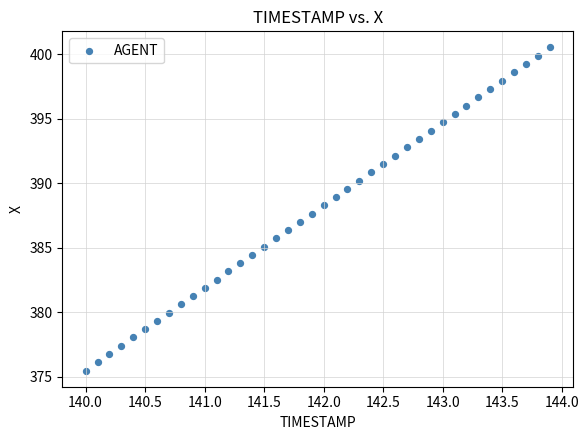

What is the range of X values (max minus min)?

3.9